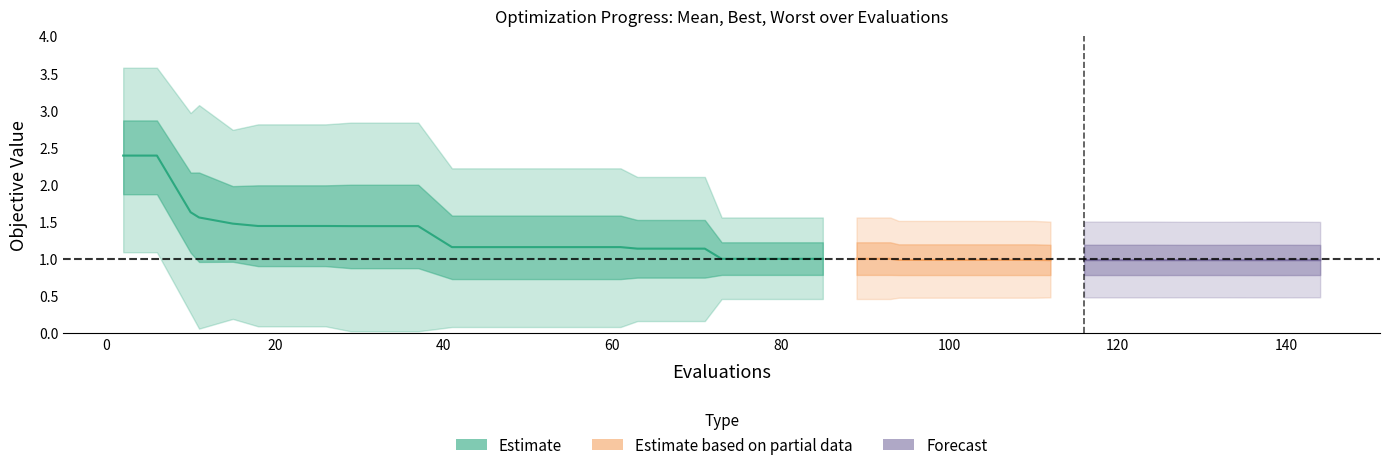

Rank the series by their maximum value, from highest to lowest.

worst, mean, best